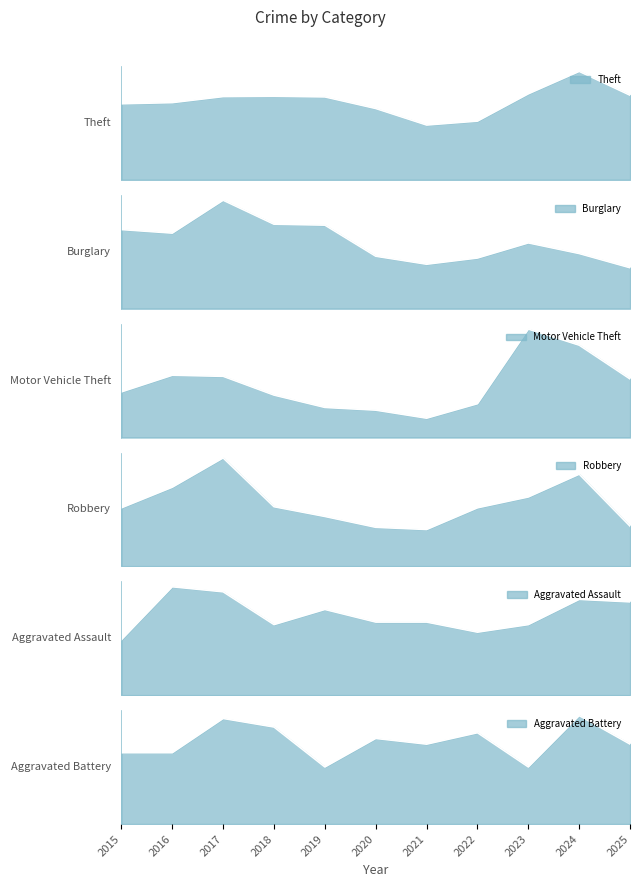

At which category is the sum across all series the highest?

2024